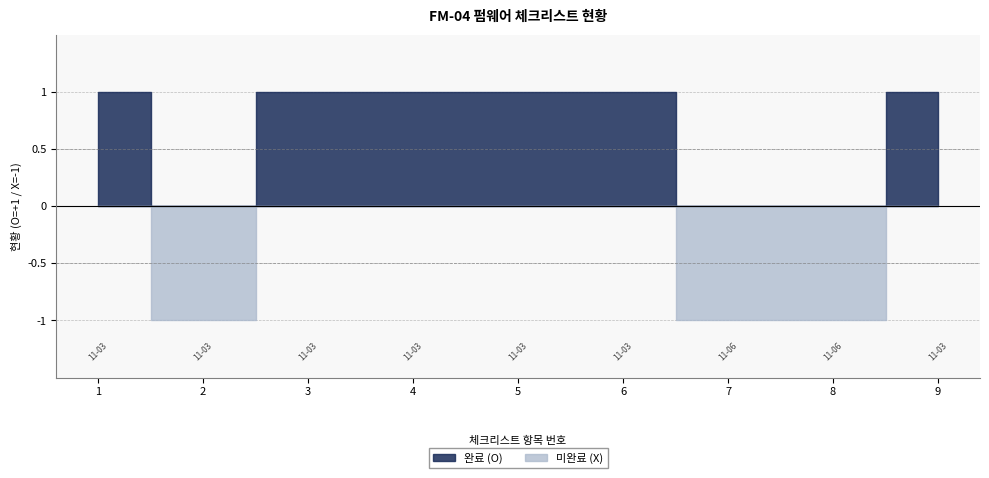

Which series ends up on top after the final intersection of Pending (X) and Completed (O)?

Completed (O)